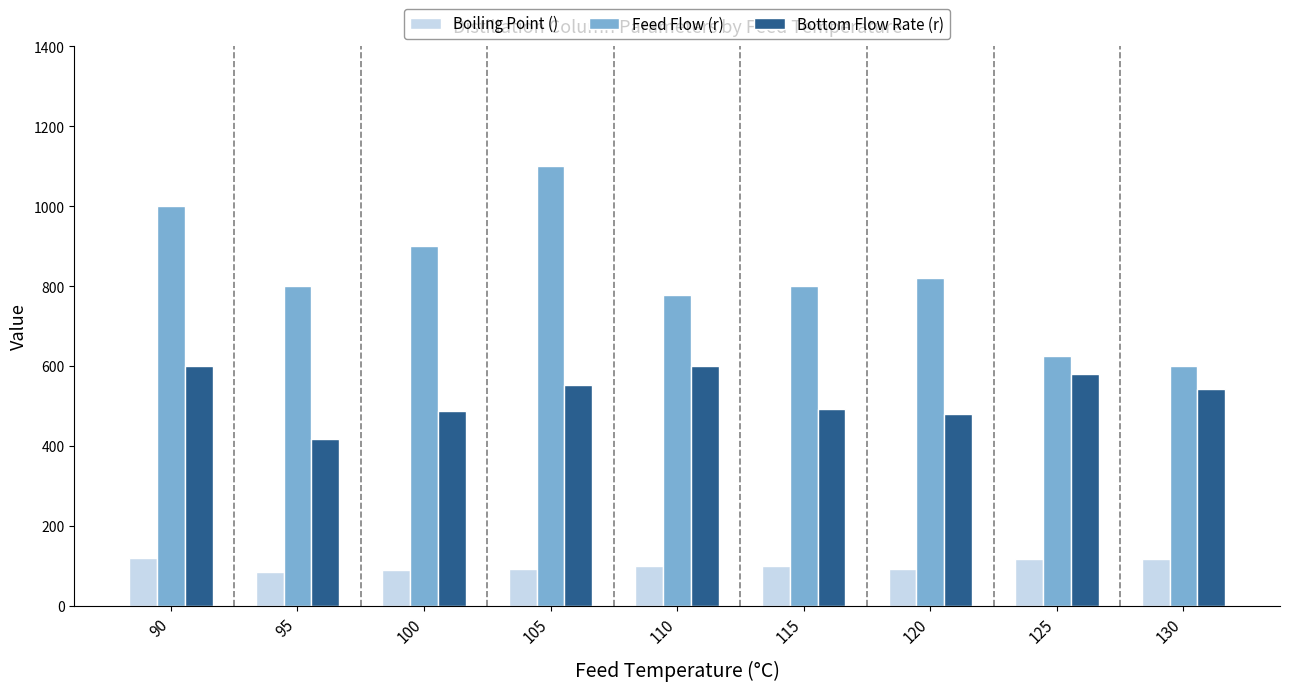

Which category has the highest value in the Feed Flow (r) series?

105